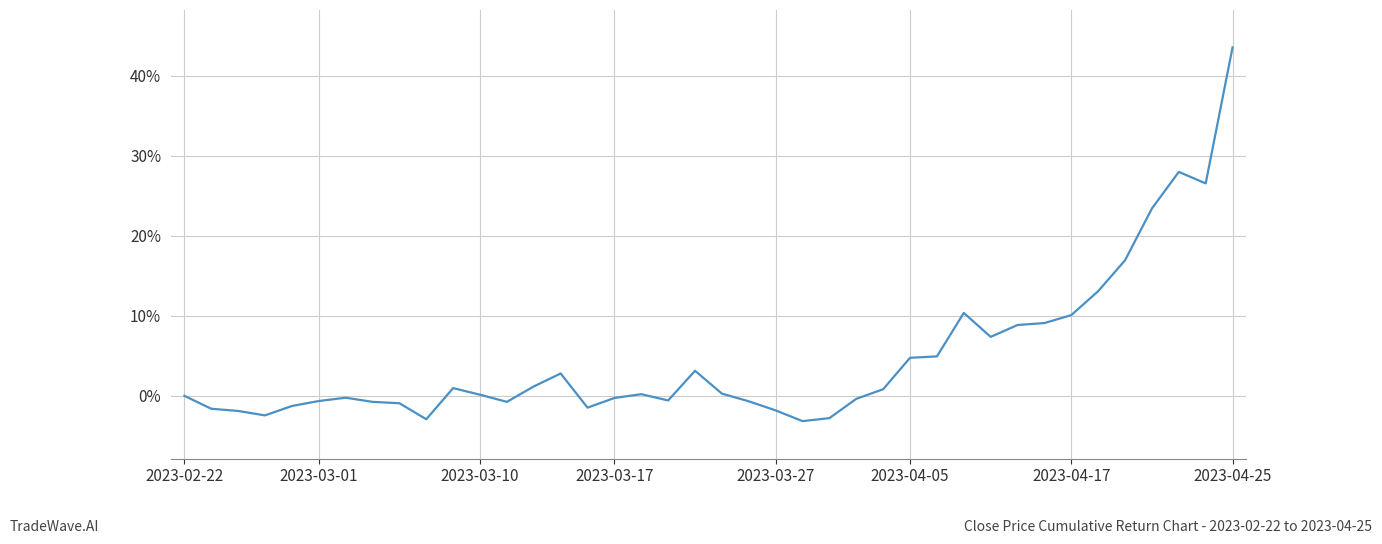

What is the greatest value displayed?

43.5